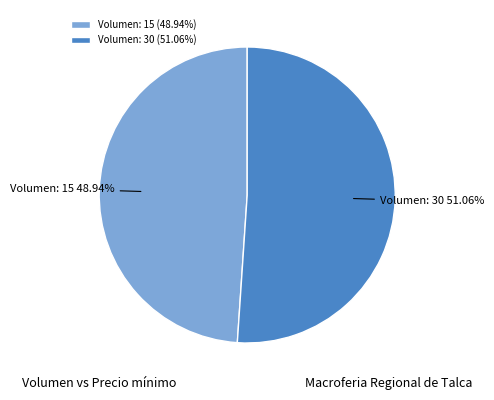

Combined, do Volumen: 15 and Volumen: 30 account for over 50%?

Yes